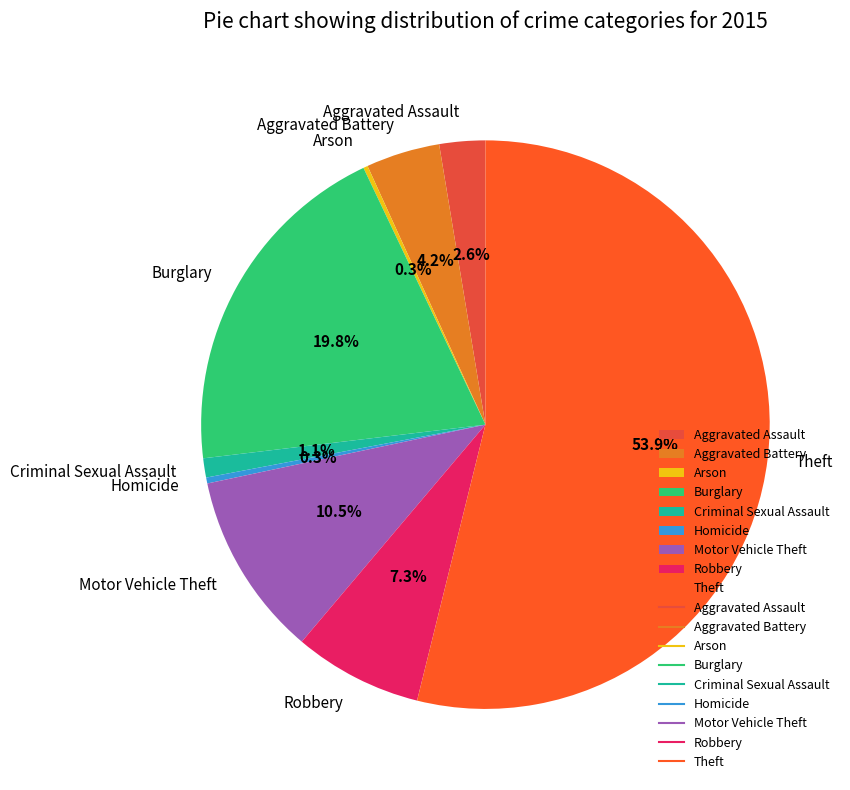

Is Theft the majority of the pie?

Yes